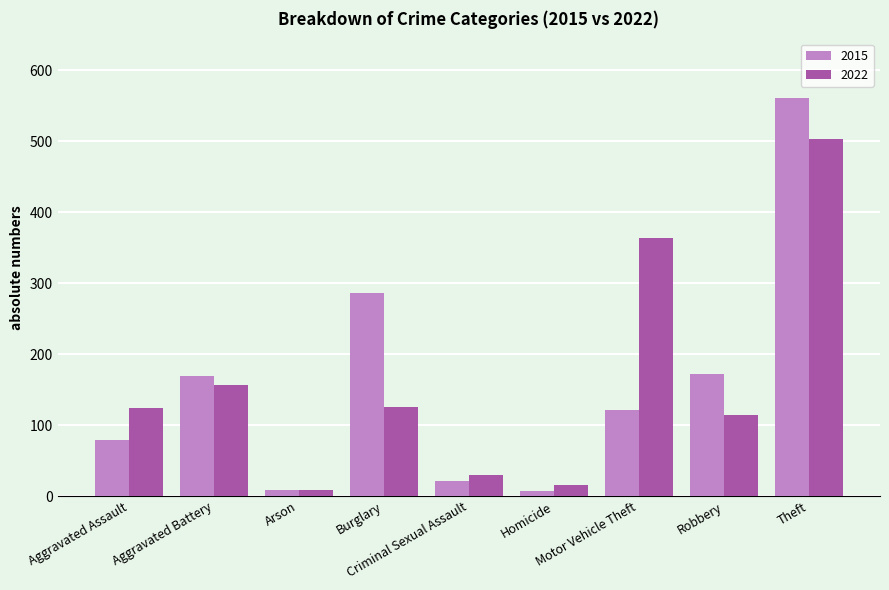

Count the number of data series in this chart.

2